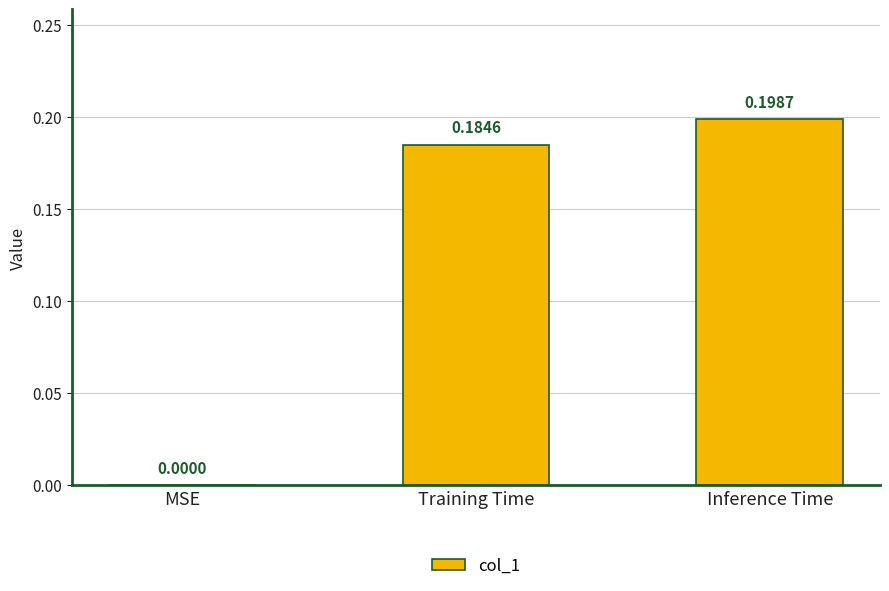

Which label corresponds to the largest value in the chart?

Inference Time